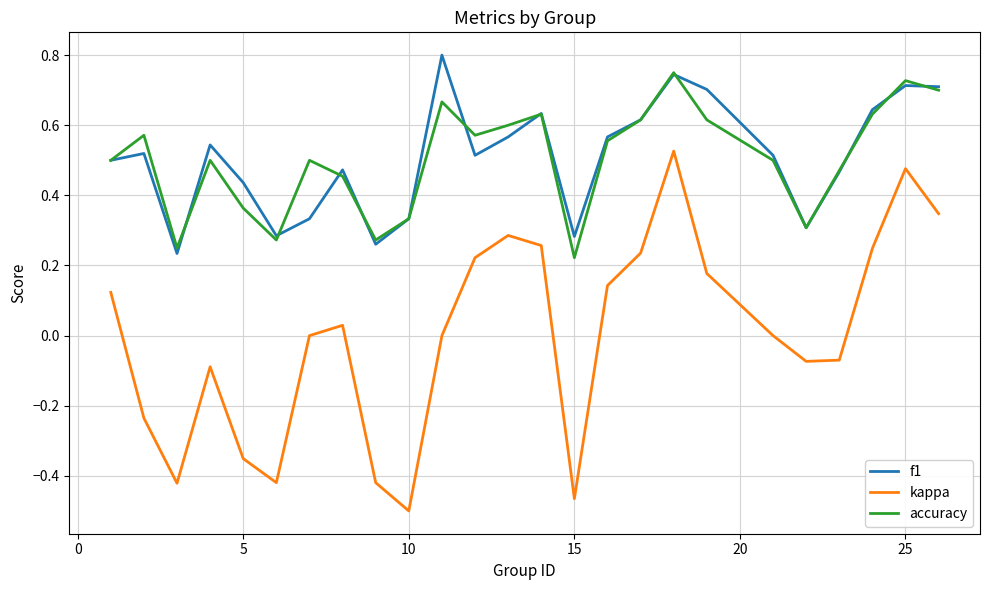

Which series has the widest spread of values?

kappa